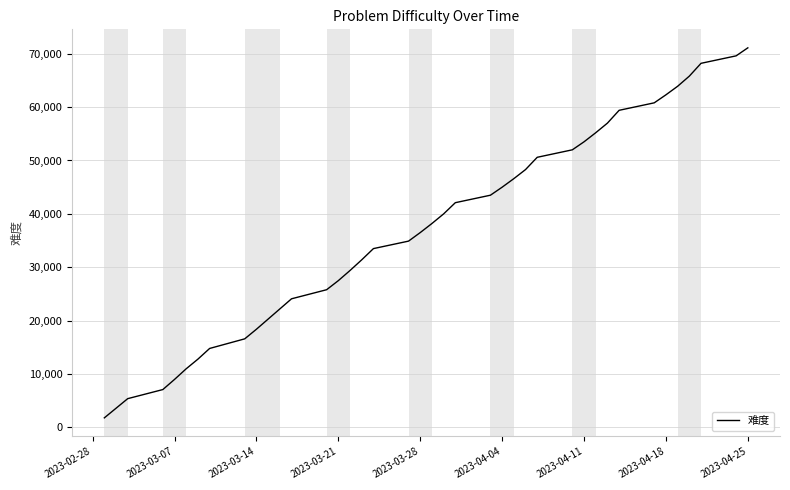

What is the minimum value shown in the chart?

1800